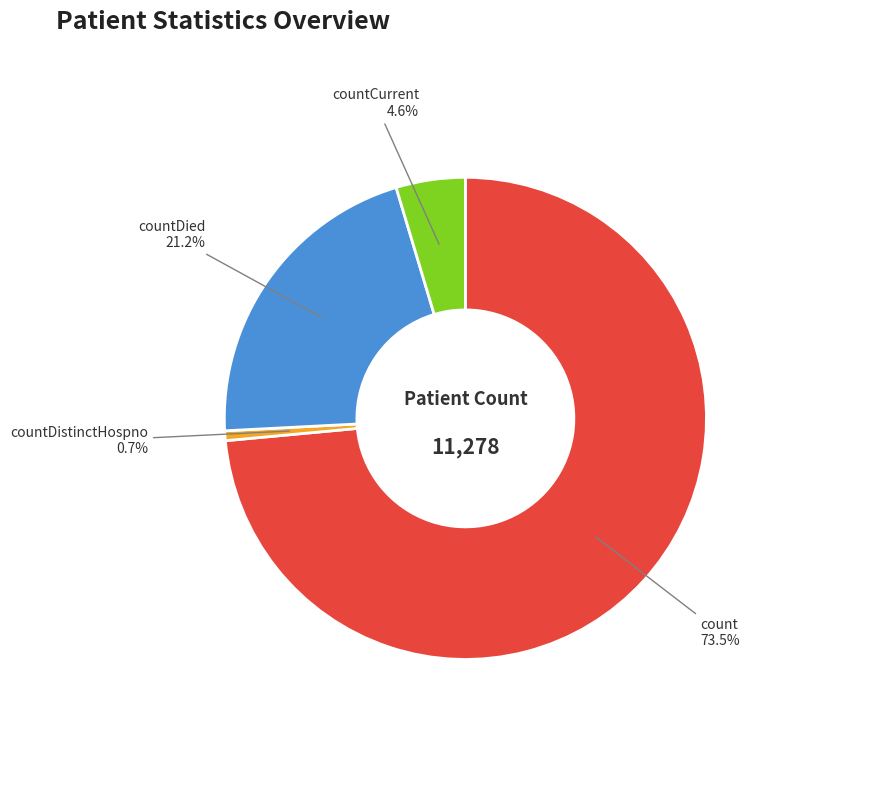

Does any single category account for the majority?

Yes